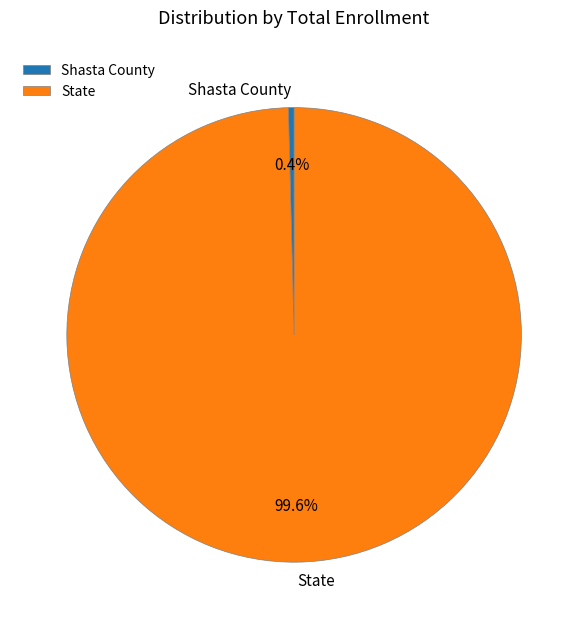

Rank the categories by value from lowest to highest.

Shasta County, State